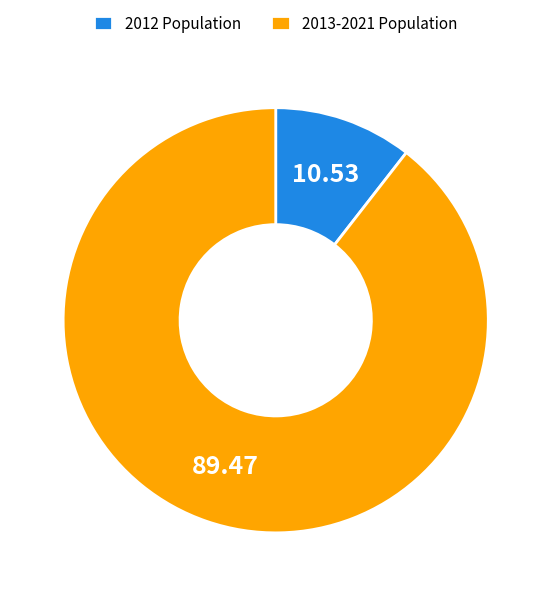

What is the smallest slice in the pie chart?

2012 Population